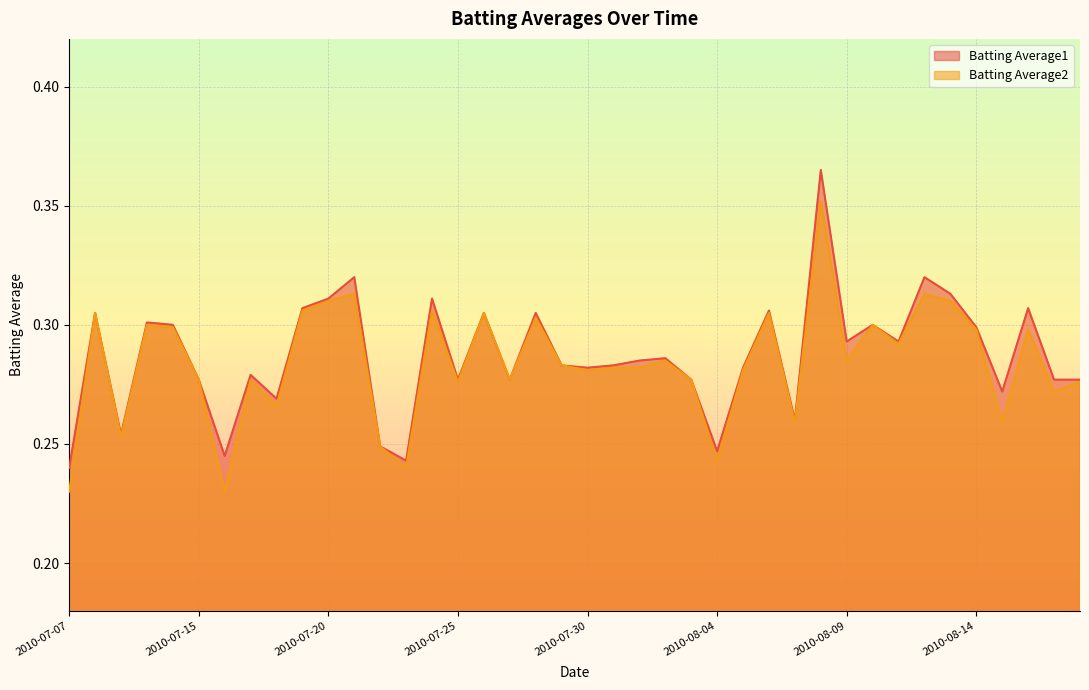

Reading left to right, transcribe all the data shown in this chart.

Batting Average1: 2010-07-07=0.2	2010-07-08=0.3	2010-07-09=0.3	2010-07-10=0.3	2010-07-11=0.3	2010-07-15=0.3	2010-07-16=0.2	2010-07-17=0.3	2010-07-18=0.3	2010-07-19=0.3	2010-07-20=0.3	2010-07-21=0.3	2010-07-22=0.2	2010-07-23=0.2	2010-07-24=0.3	2010-07-25=0.3	2010-07-26=0.3	2010-07-27=0.3	2010-07-28=0.3	2010-07-29=0.3	2010-07-30=0.3	2010-07-31=0.3	2010-08-01=0.3	2010-08-02=0.3	2010-08-03=0.3	2010-08-04=0.2	2010-08-05=0.3	2010-08-06=0.3	2010-08-07=0.3	2010-08-08=0.4	2010-08-09=0.3	2010-08-10=0.3	2010-08-11=0.3	2010-08-12=0.3	2010-08-13=0.3	2010-08-14=0.3	2010-08-15=0.3	2010-08-16=0.3	2010-08-17=0.3	2010-08-18=0.3
Batting Average2: 2010-07-07=0.2	2010-07-08=0.3	2010-07-09=0.3	2010-07-10=0.3	2010-07-11=0.3	2010-07-15=0.3	2010-07-16=0.2	2010-07-17=0.3	2010-07-18=0.3	2010-07-19=0.3	2010-07-20=0.3	2010-07-21=0.3	2010-07-22=0.2	2010-07-23=0.2	2010-07-24=0.3	2010-07-25=0.3	2010-07-26=0.3	2010-07-27=0.3	2010-07-28=0.3	2010-07-29=0.3	2010-07-30=0.3	2010-07-31=0.3	2010-08-01=0.3	2010-08-02=0.3	2010-08-03=0.3	2010-08-04=0.2	2010-08-05=0.3	2010-08-06=0.3	2010-08-07=0.3	2010-08-08=0.4	2010-08-09=0.3	2010-08-10=0.3	2010-08-11=0.3	2010-08-12=0.3	2010-08-13=0.3	2010-08-14=0.3	2010-08-15=0.3	2010-08-16=0.3	2010-08-17=0.3	2010-08-18=0.3